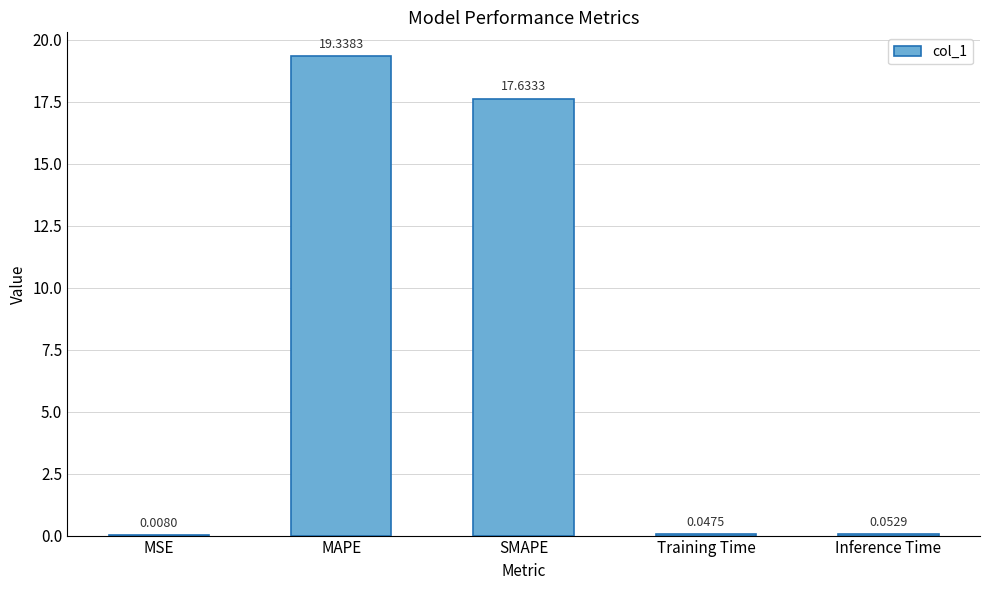

Are the bars grouped side by side (vs. stacked)?

No